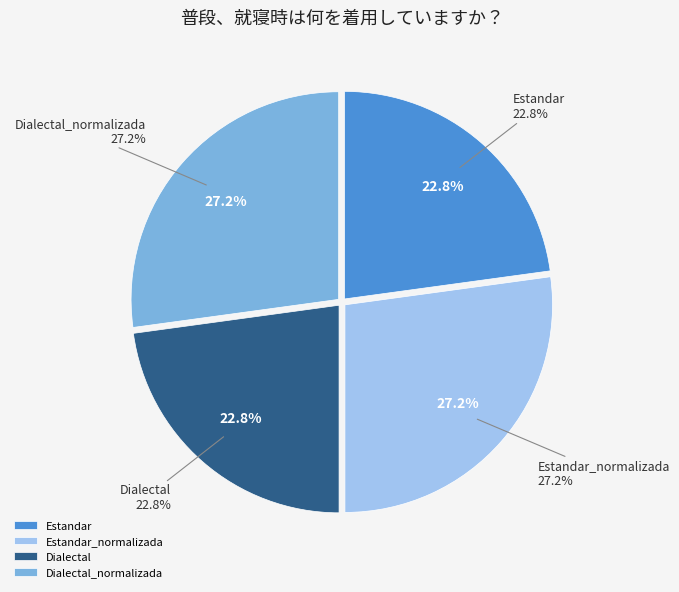

What percentage is NOT represented by Dialectal_normalizada?

72.8%